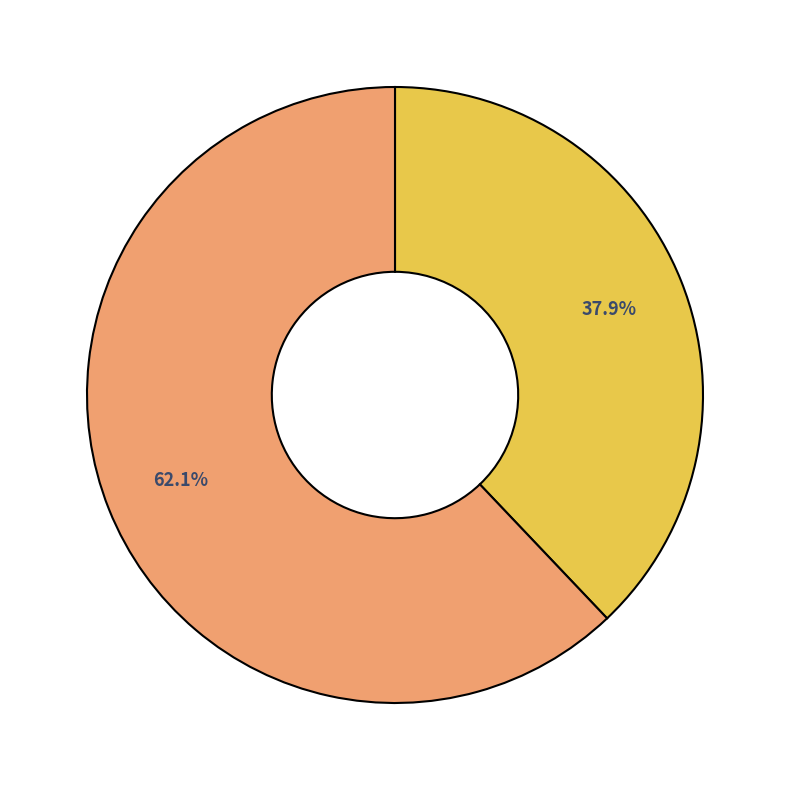

Is there a majority slice in this chart?

Yes